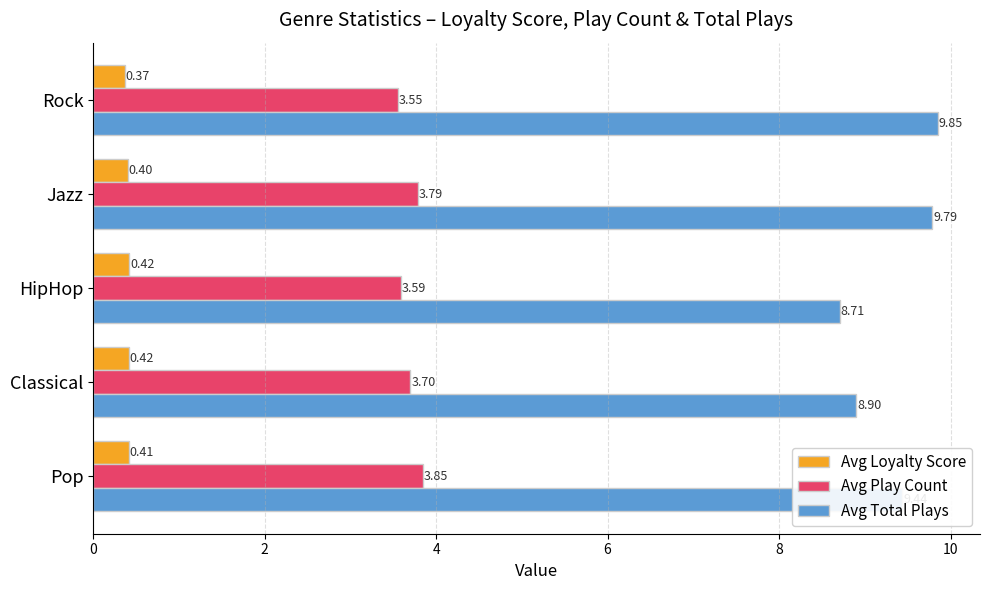

Rank the categories by Avg Total Plays value from lowest to highest.

HipHop, Classical, Pop, Jazz, Rock